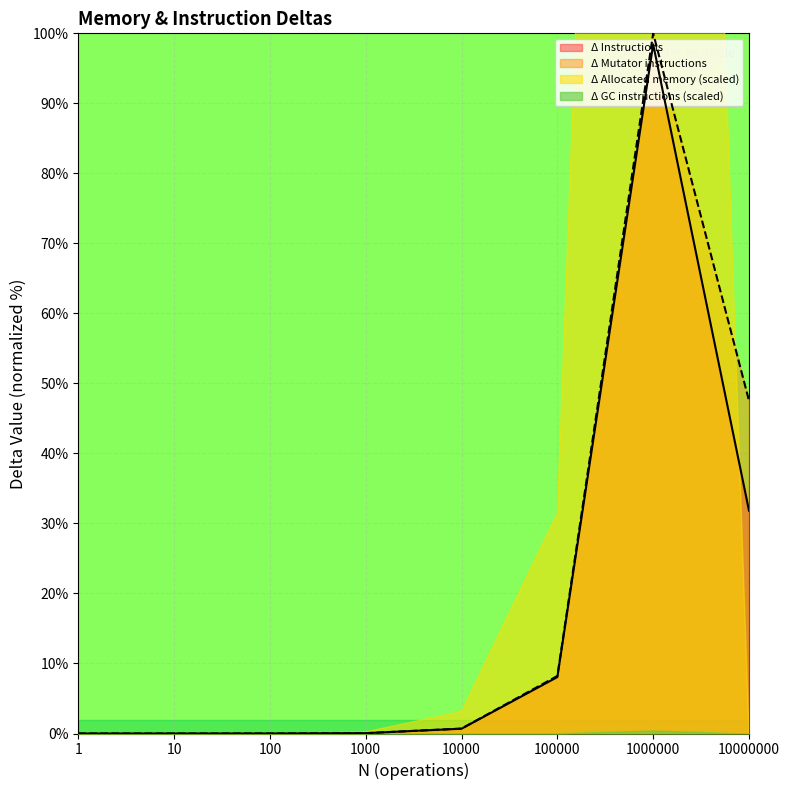

How many interior local peaks does the Δ Instructions series have?

1